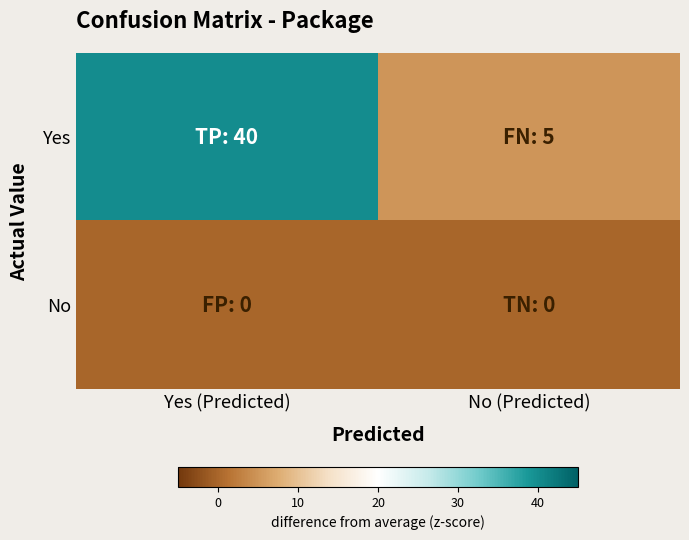

What is the total value across all series at No (Predicted)?

5